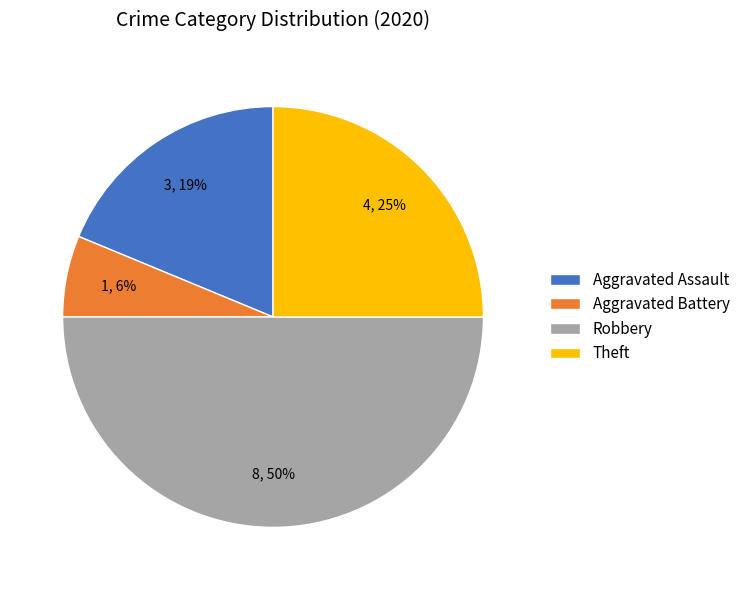

Which category has the smallest portion of the pie?

Aggravated Battery